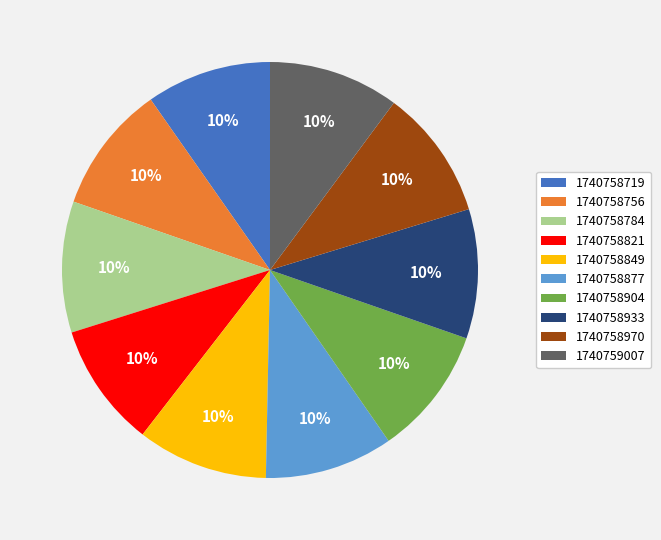

To the nearest percent, what portion does 1740758784 represent?

10%